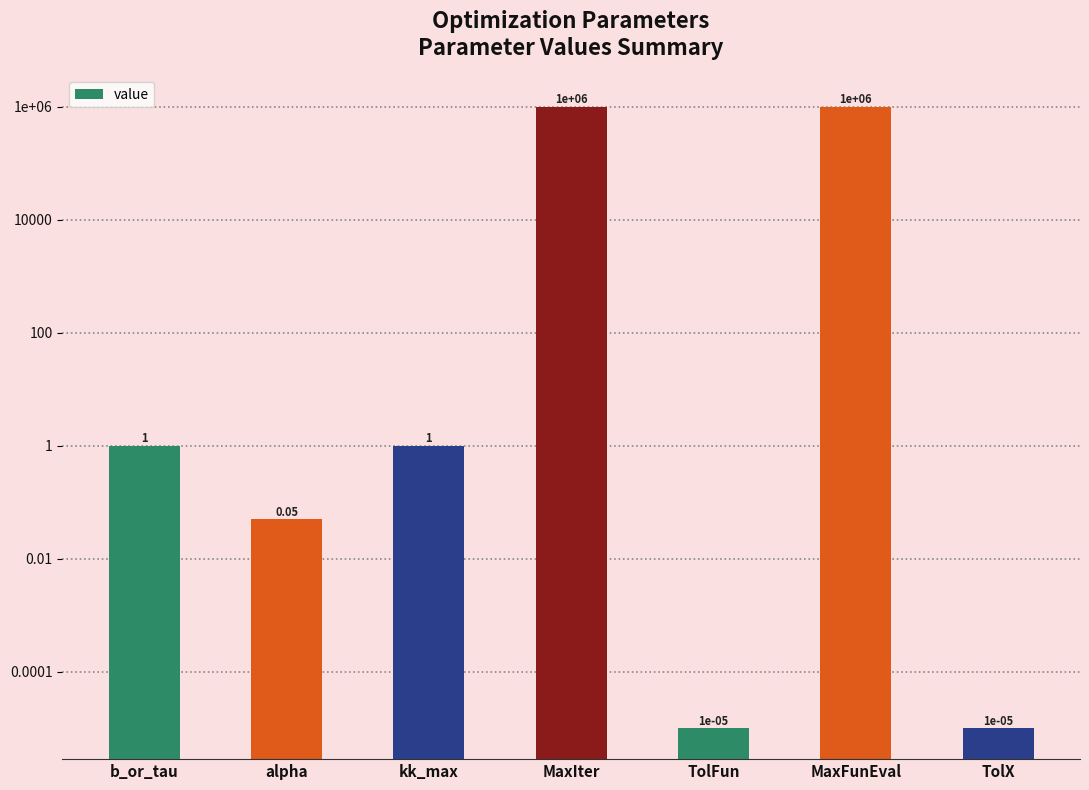

Reading right to left, extract all data points from this chart.

TolX=0.0	MaxFunEval=1000000.0	TolFun=0.0	MaxIter=1000000.0	kk_max=1.0	alpha=0.1	b_or_tau=1.0